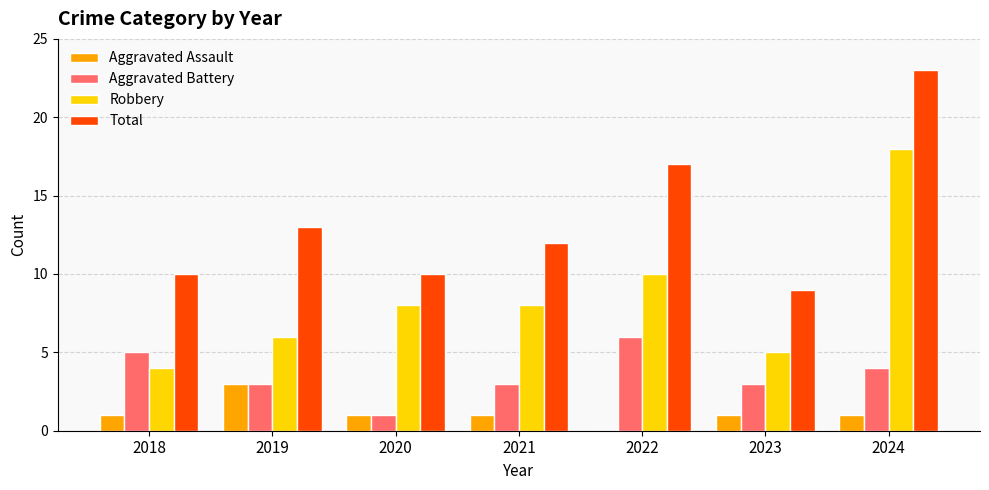

What are all the series names shown in the legend?

Aggravated Assault, Aggravated Battery, Robbery, Total